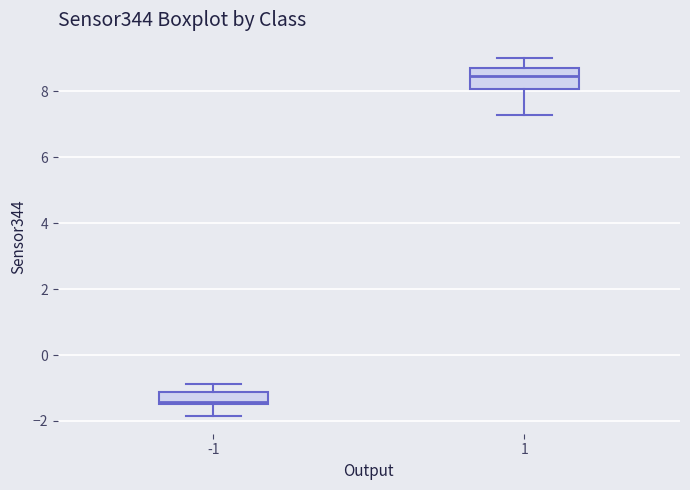

Where is the lower edge of the box at x = -1 on the y-axis? The values are not printed on the chart, so give them approximately, as read against the axis.

-1.4